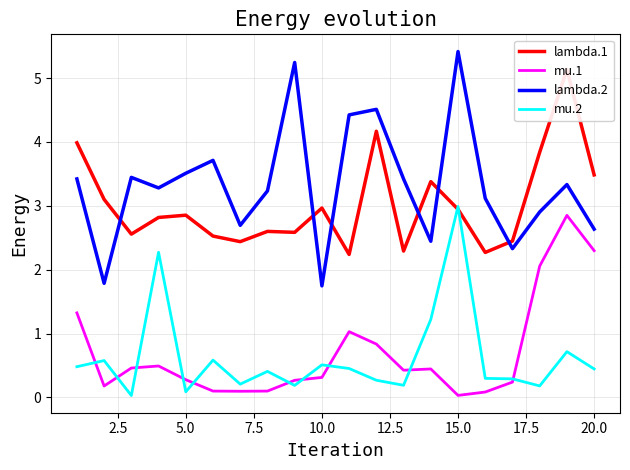

What is the highest value of the mu.1 series?

2.9